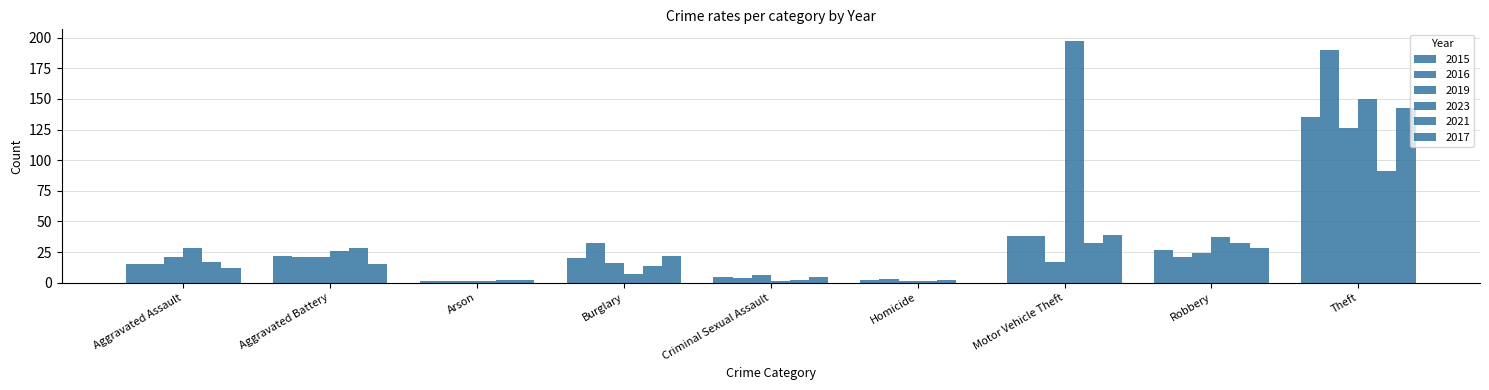

How many groups of bars are there?

9